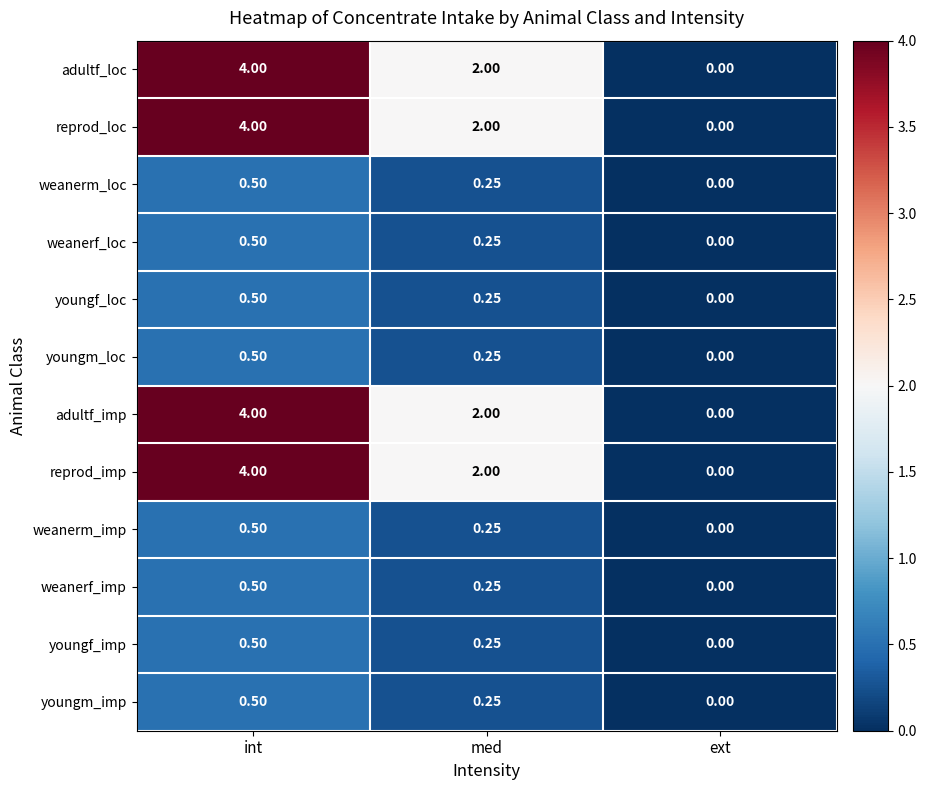

At which category is the sum across all series the highest?

int